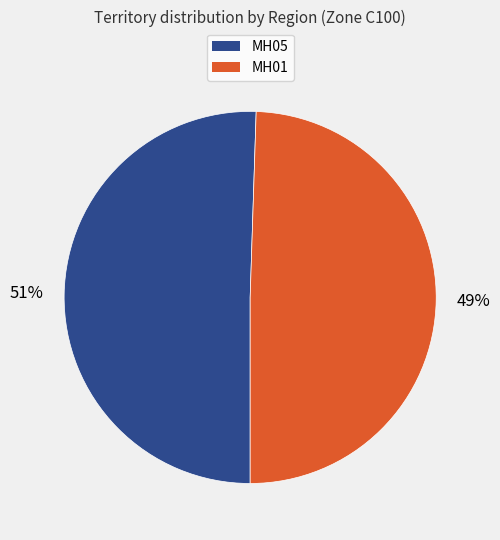

What percentage is the MH01 slice, to the nearest percent?

49%